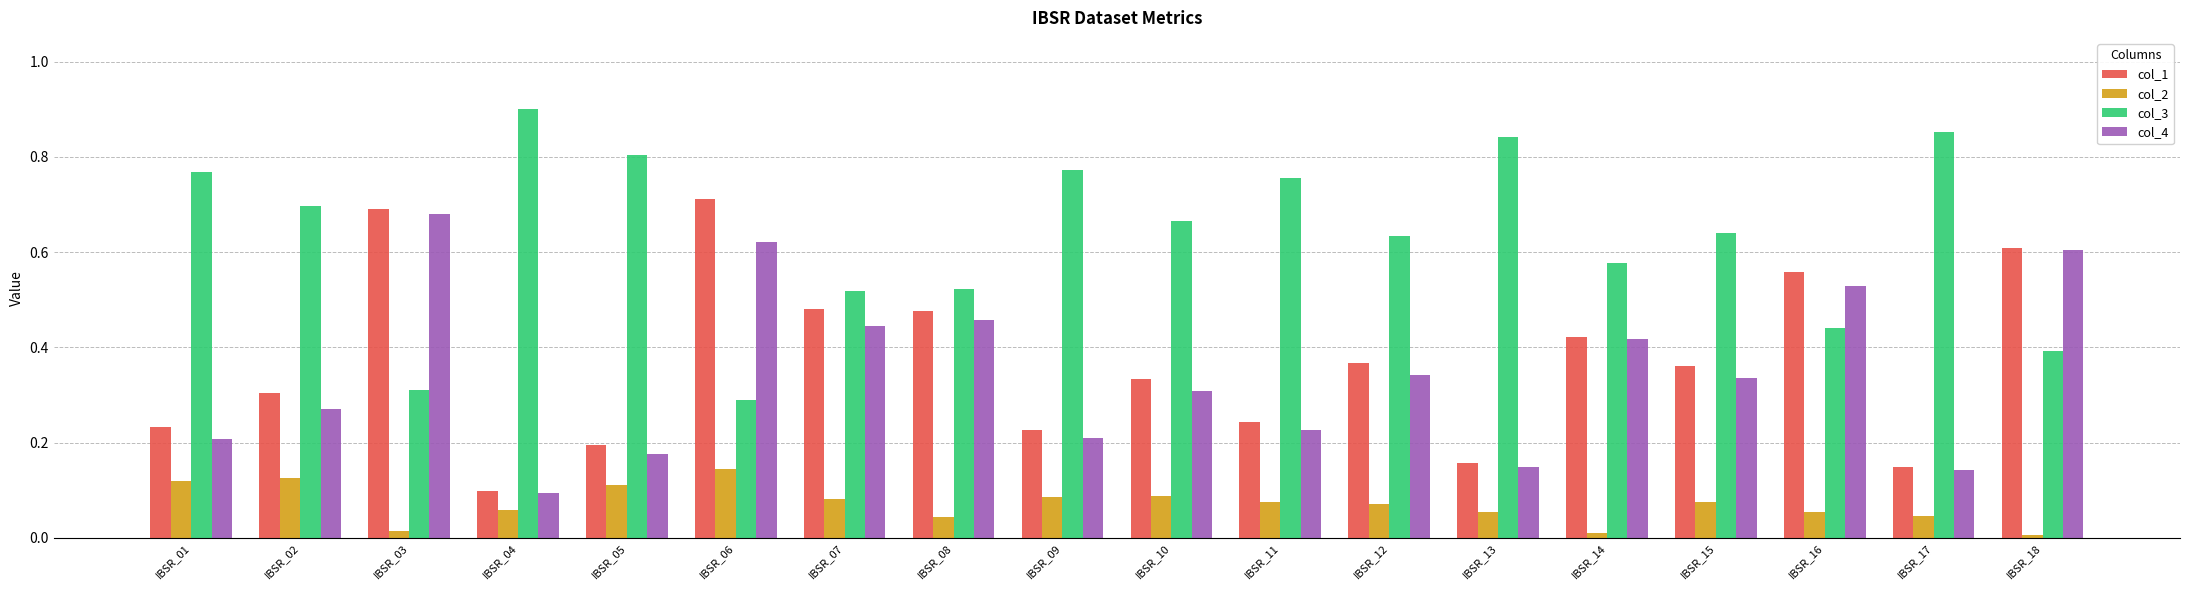

What is the sum of all col_2 values?

1.3